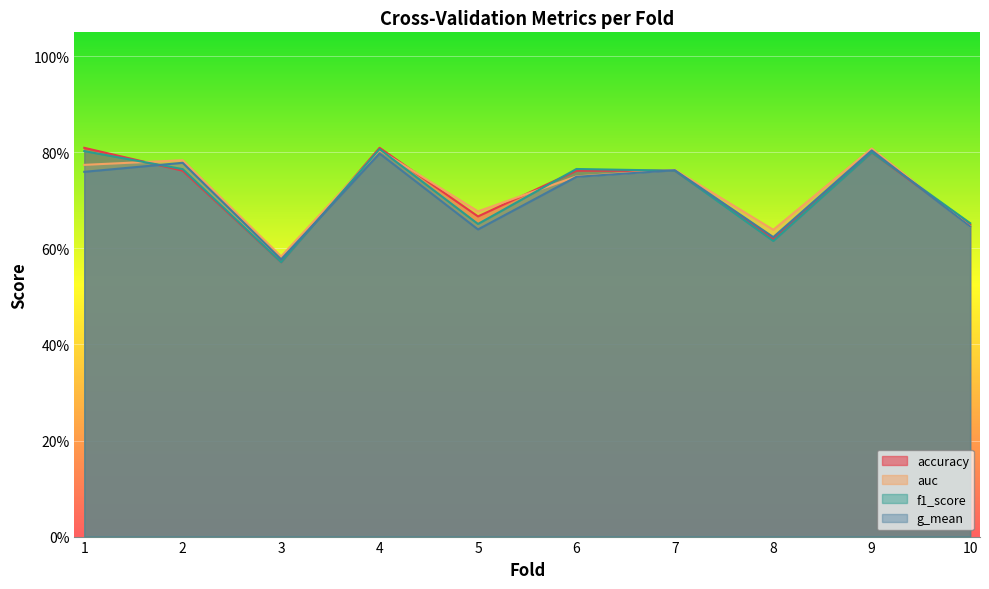

What is the total value across all series at 6?

3.0